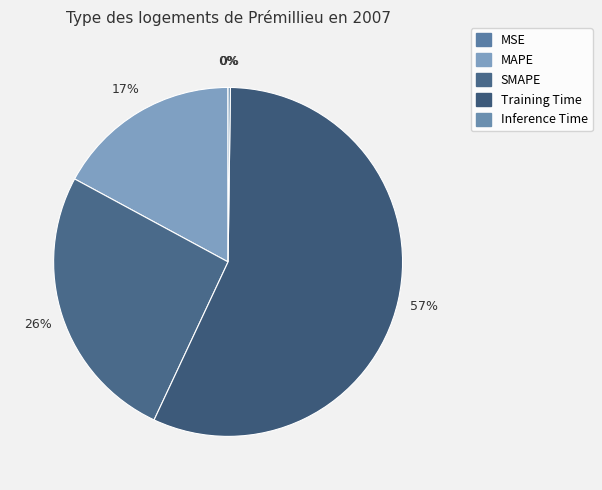

Does Training Time account for over 50% of the chart?

Yes